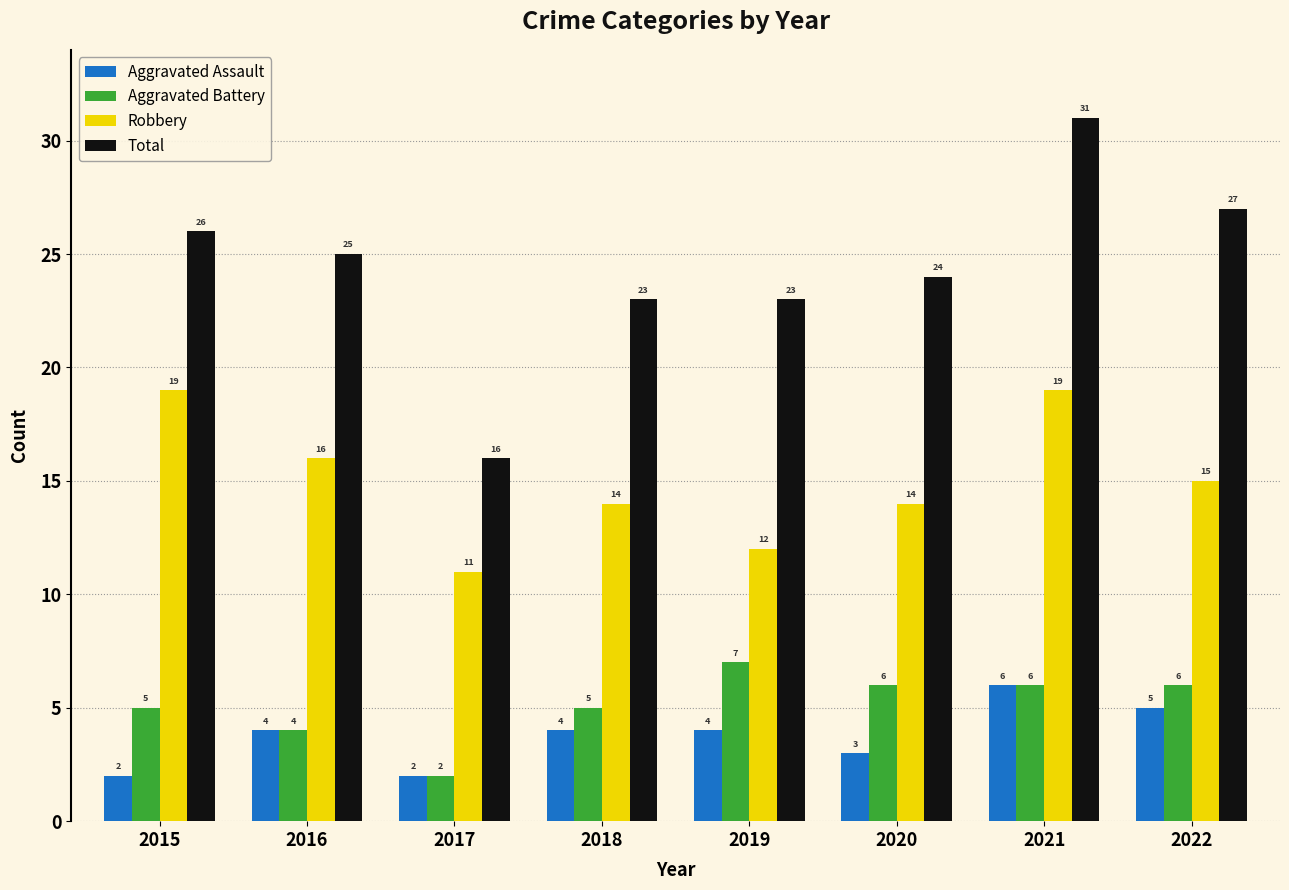

What is the smallest value displayed?

2